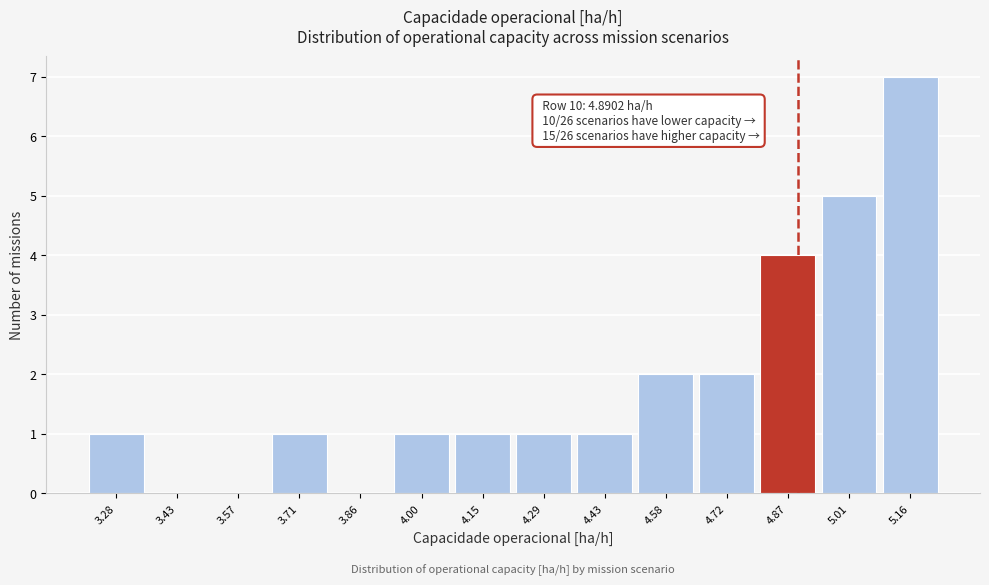

Reading left to right, transcribe all the data shown in this chart.

3.28=1	3.43=0	3.57=0	3.71=1	3.86=0	4.00=1	4.15=1	4.29=1	4.43=1	4.58=2	4.72=2	4.87=4	5.01=5	5.16=7